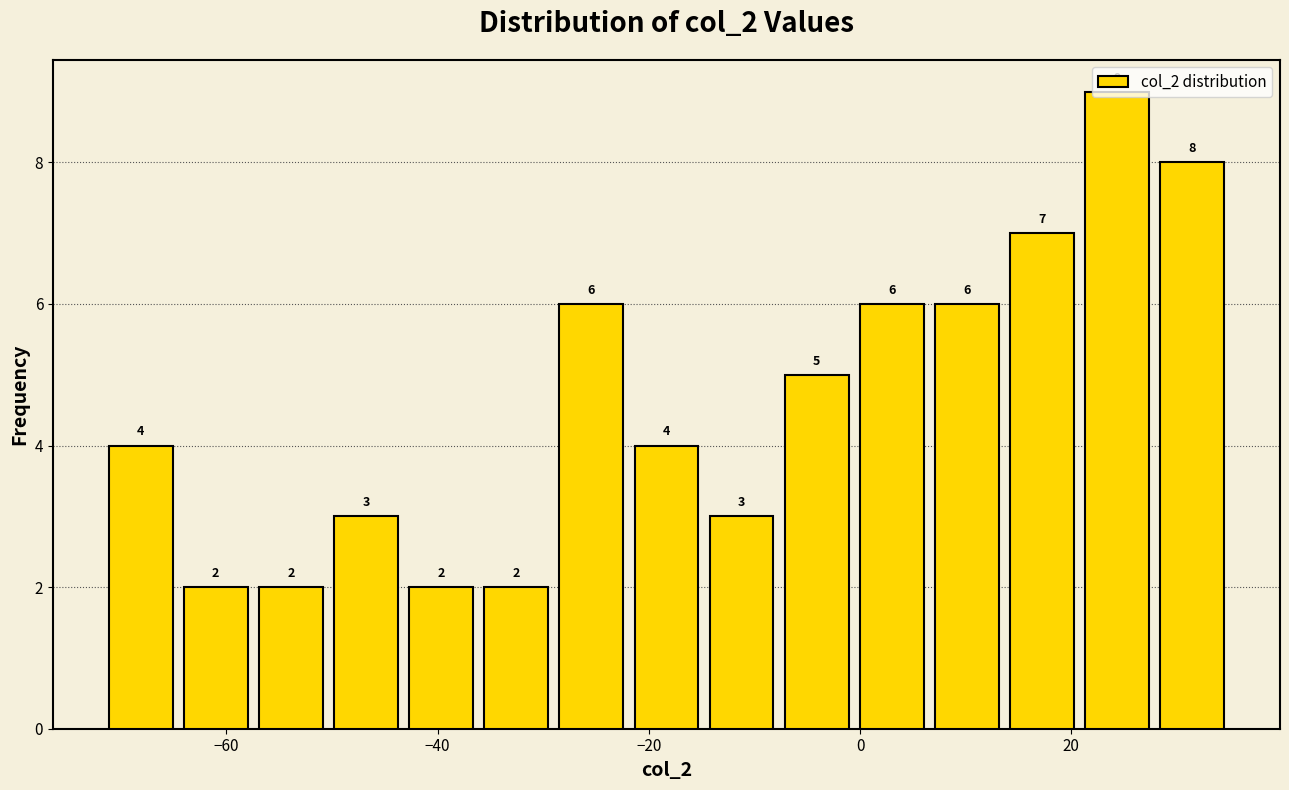

Around what value on the x-axis is the tallest bar? Give the approximate position of its centre, as read against the axis.

24